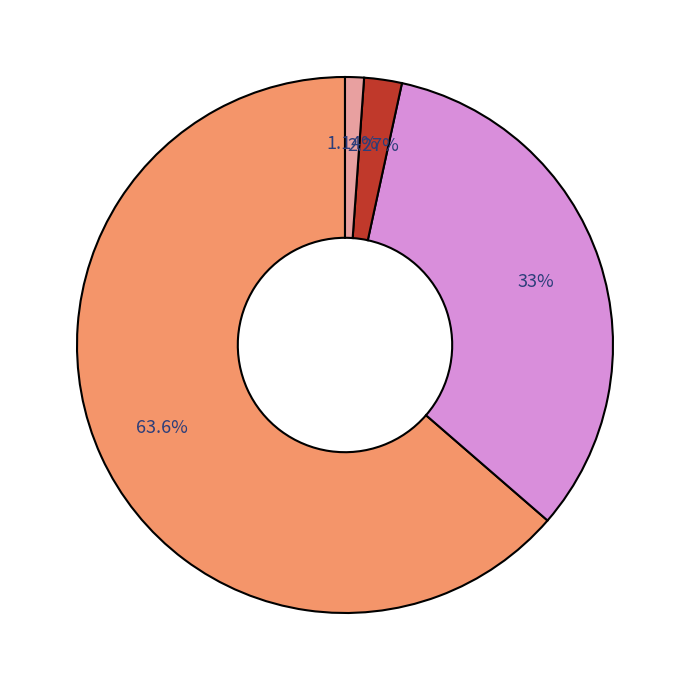

Is there any slice that represents more than half of the pie?

Yes